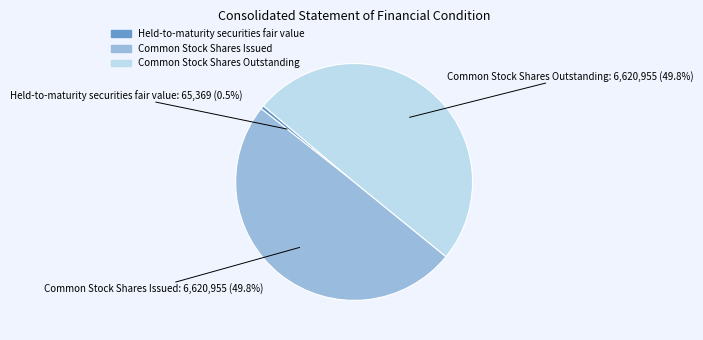

How many segments does this pie chart have?

3